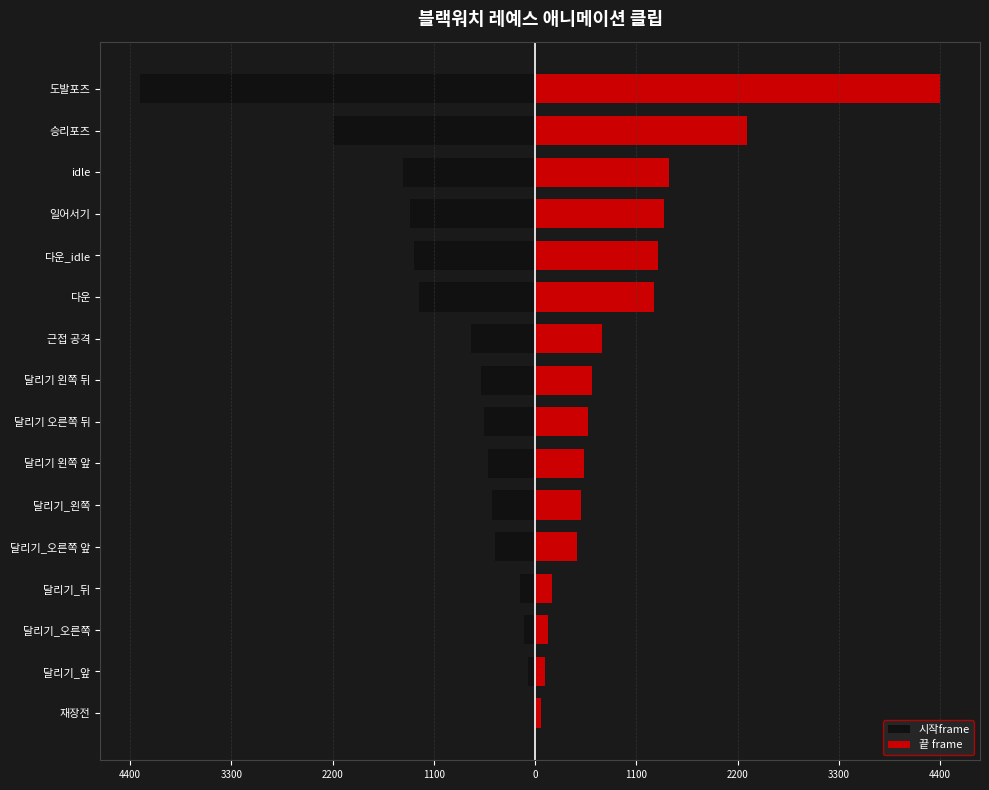

At how many categories does at least one series exceed 2249?

2